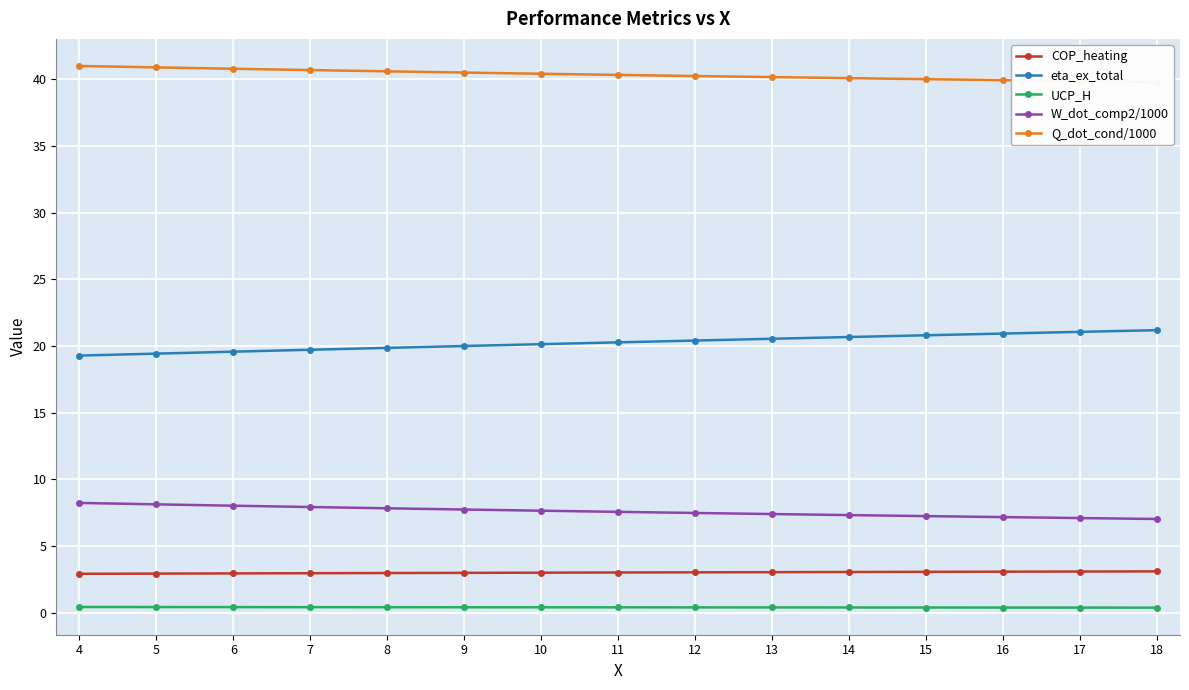

What is the maximum value for Q_dot_cond/1000?

41.0